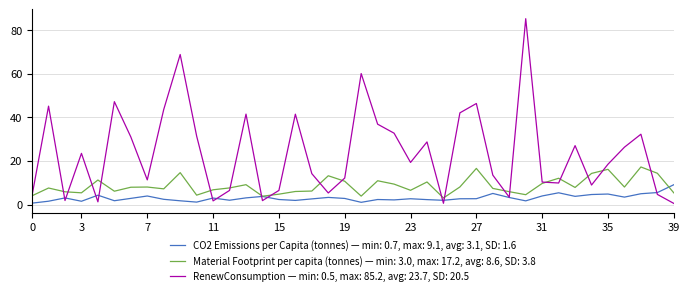

What is the highest value of the Material Footprint per capita (tonnes) — min: 3.0, max: 17.2, avg: 8.6, SD: 3.8 series?

17.2